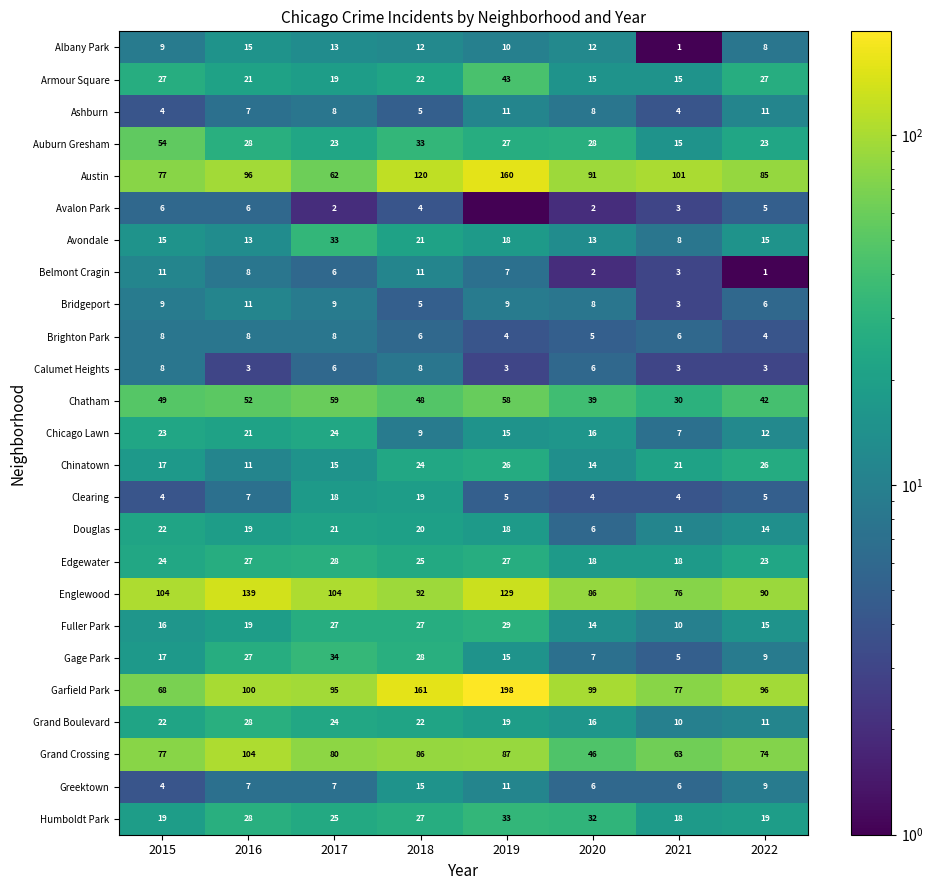

Between 2016 and 2020, which series saw the biggest shift?

Grand Crossing